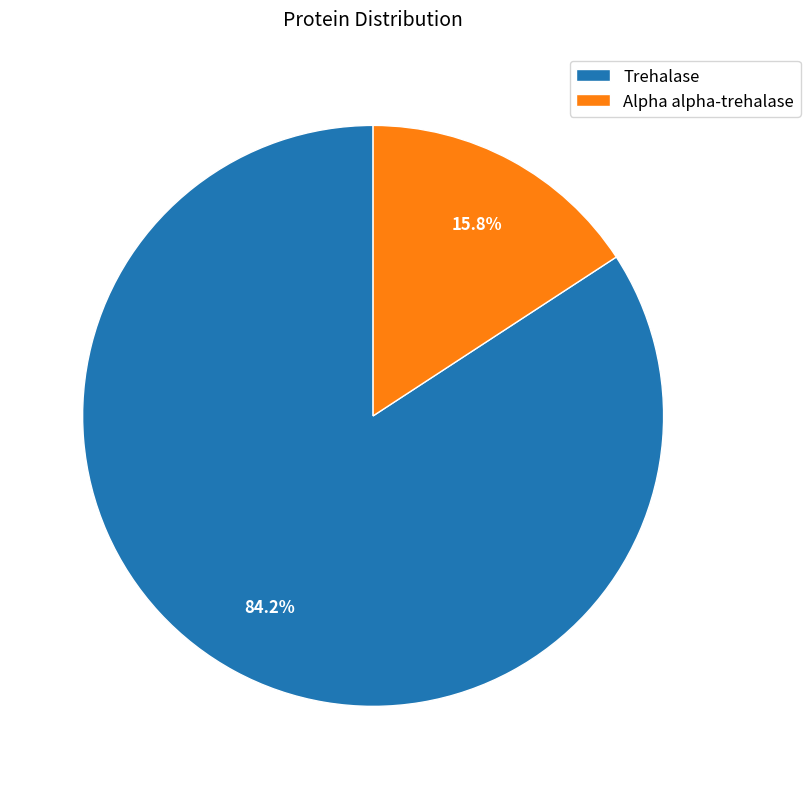

True or false: Trehalase accounts for 84% of the total.

True